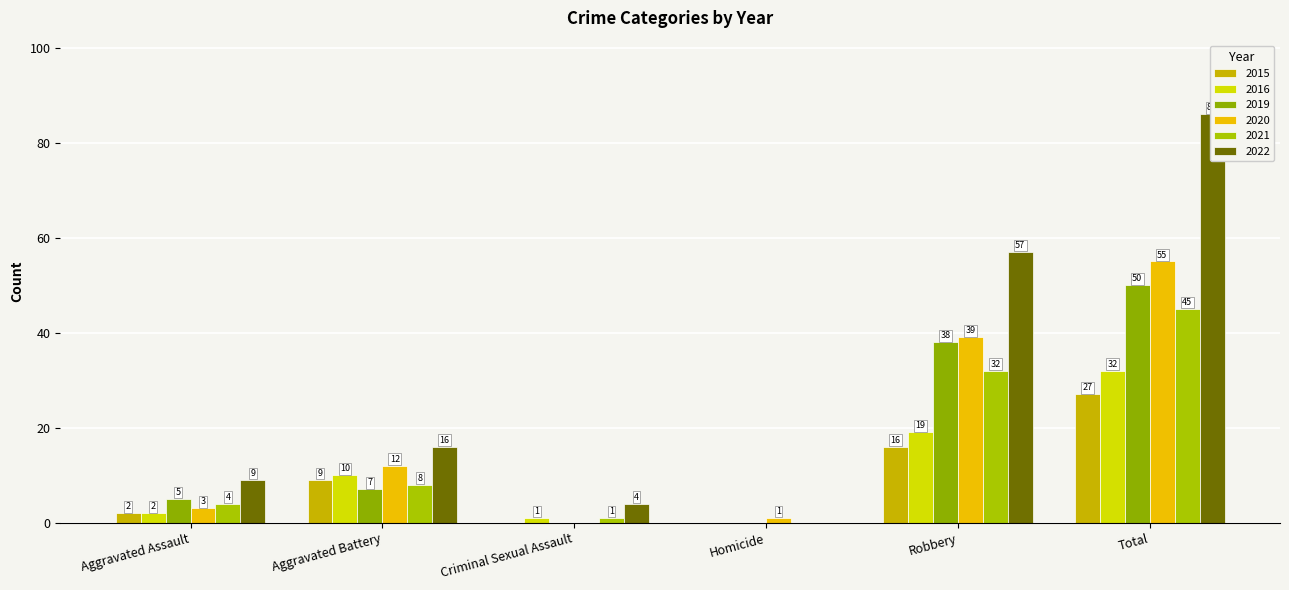

Which series has the largest total across all categories?

2022